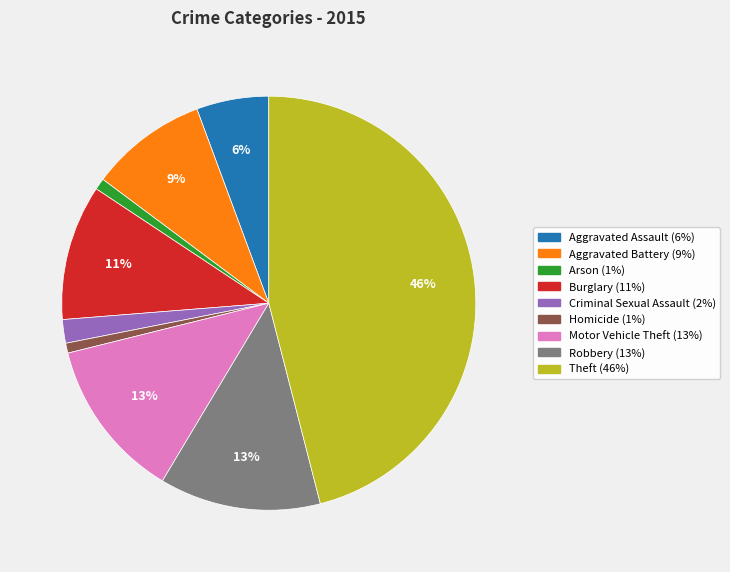

True or false: Robbery accounts for 13% of the total.

True